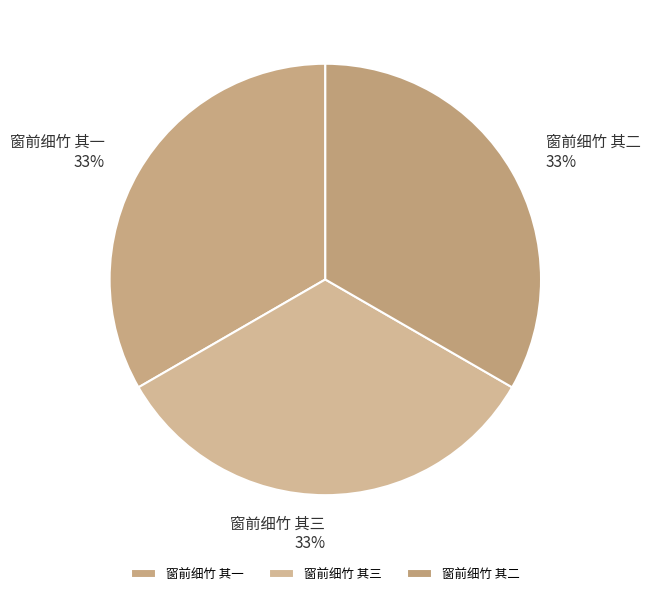

To the nearest percent, what portion does 窗前细竹 其一 represent?

33%